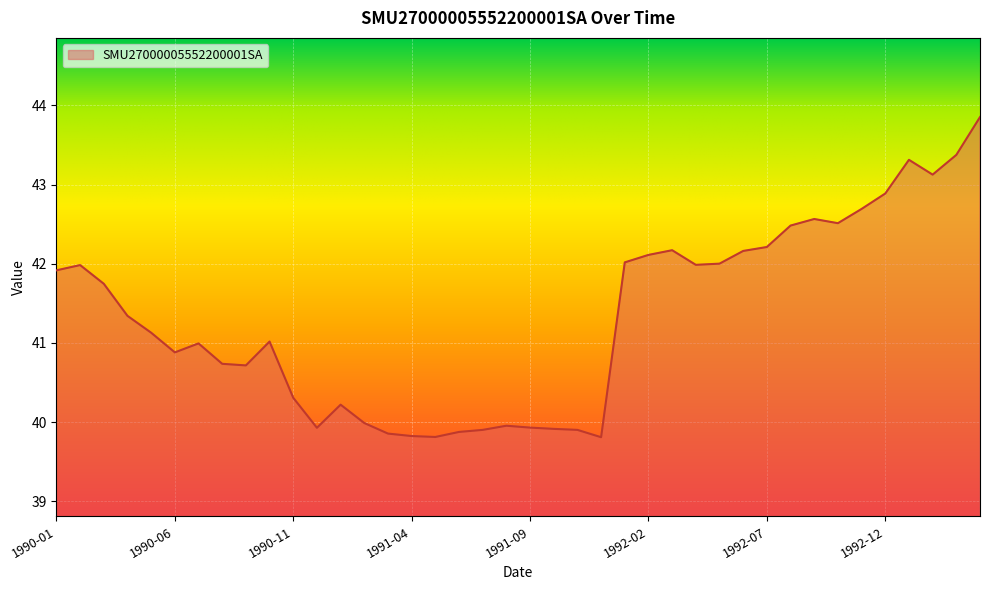

What is the greatest value displayed?

43.9